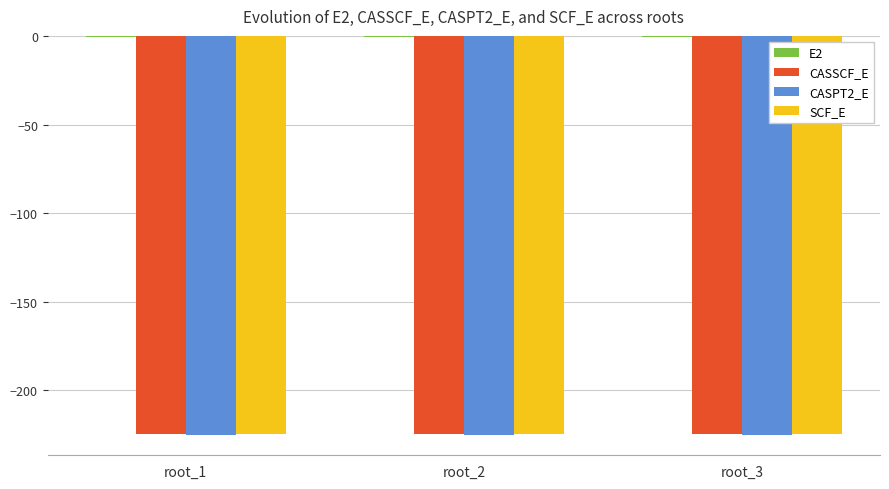

What is the sum of all SCF_E values?

-673.5